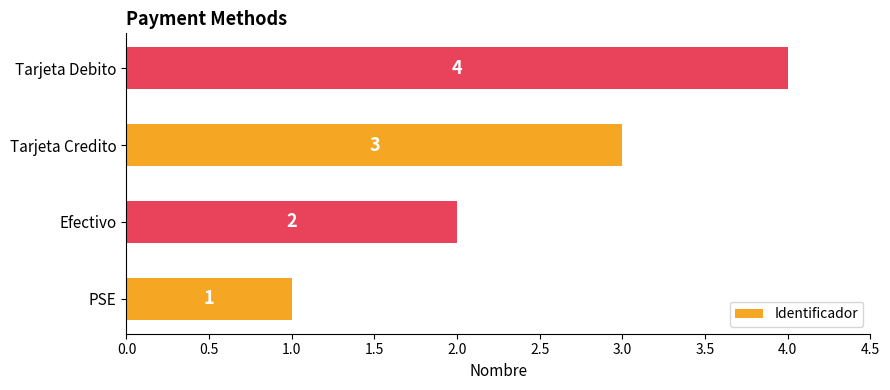

At which category does the chart reach its minimum across all series?

PSE